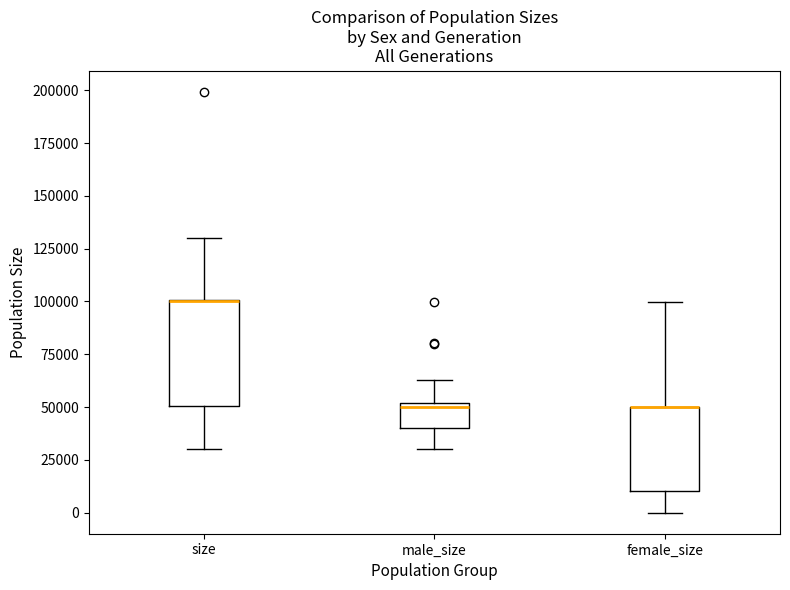

Reading left to right, transcribe this box plot: for each box, give where its median line is, the range the box spans, and where its two whiskers end, as read against the y-axis. The values are not printed on the chart, so give them approximately, as read against the axis.

size: median 100000 (drawn on the box's upper edge), box 50000 to 100000, whiskers 30000 to 130000
male_size: median 50000 (just below the box's upper edge), box 40000 to 50000, whiskers 30000 to 65000
female_size: median 50000 (drawn on the box's upper edge), box 10000 to 50000, whiskers 0 to 100000